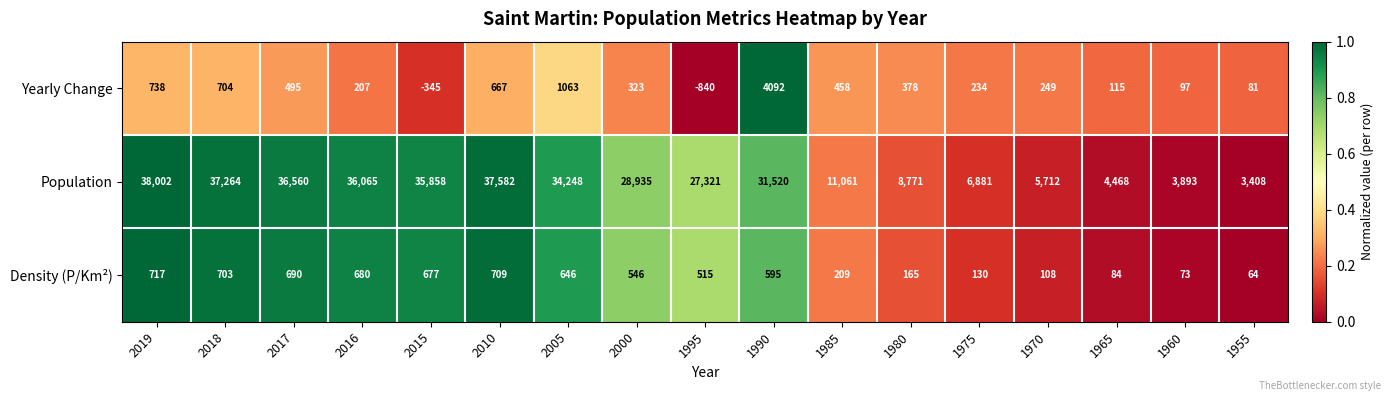

At how many categories does at least one series exceed 0?

17